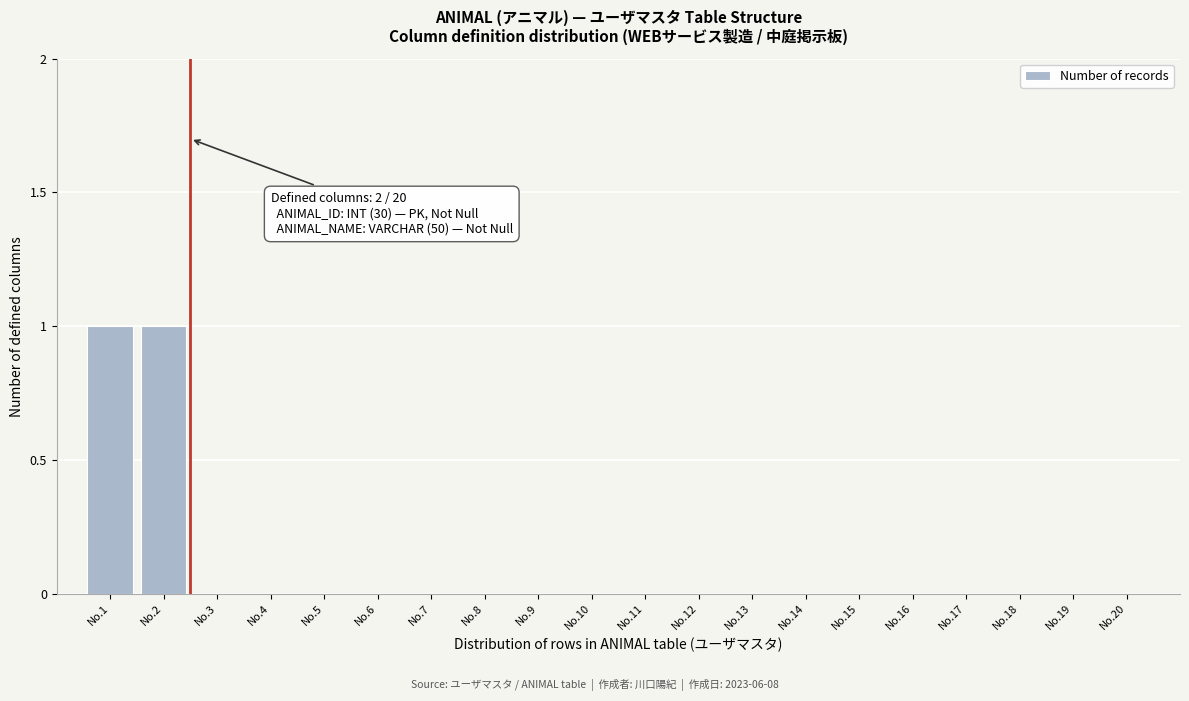

Reading left to right, extract all data points from this chart.

No.1=1	No.2=1	No.3=0	No.4=0	No.5=0	No.6=0	No.7=0	No.8=0	No.9=0	No.10=0	No.11=0	No.12=0	No.13=0	No.14=0	No.15=0	No.16=0	No.17=0	No.18=0	No.19=0	No.20=0